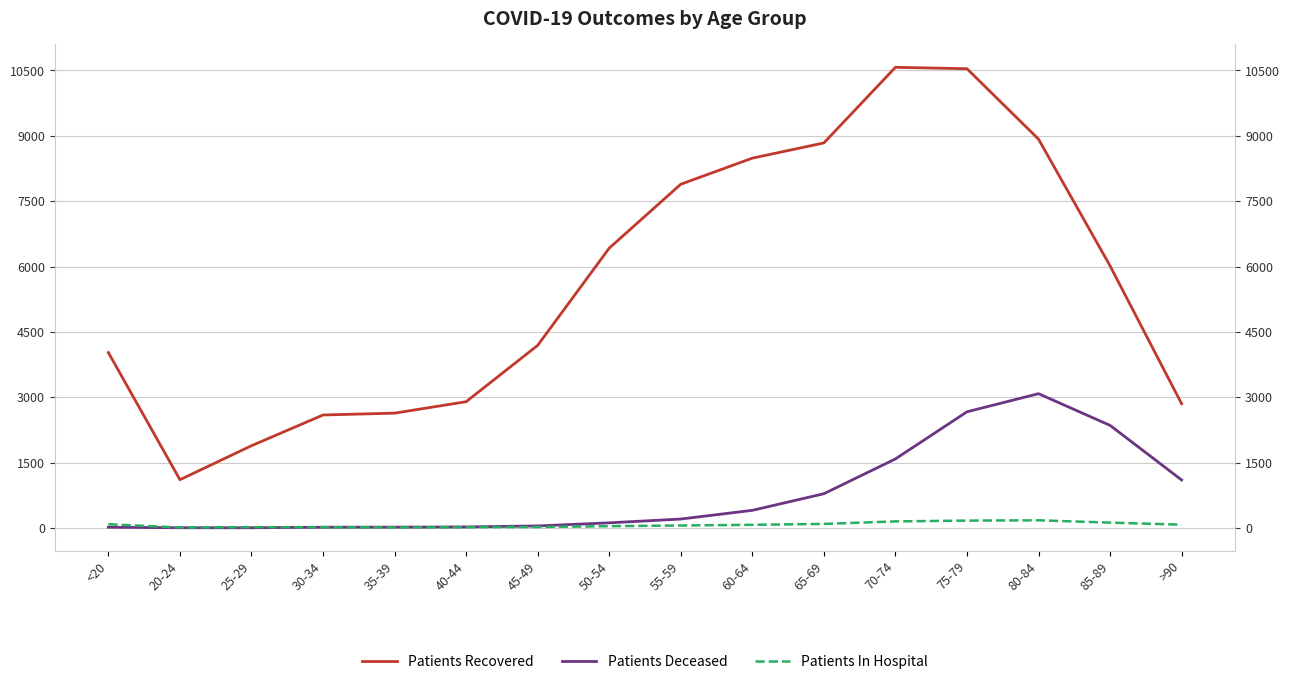

Which series has the largest total across all categories?

Patients Recovered